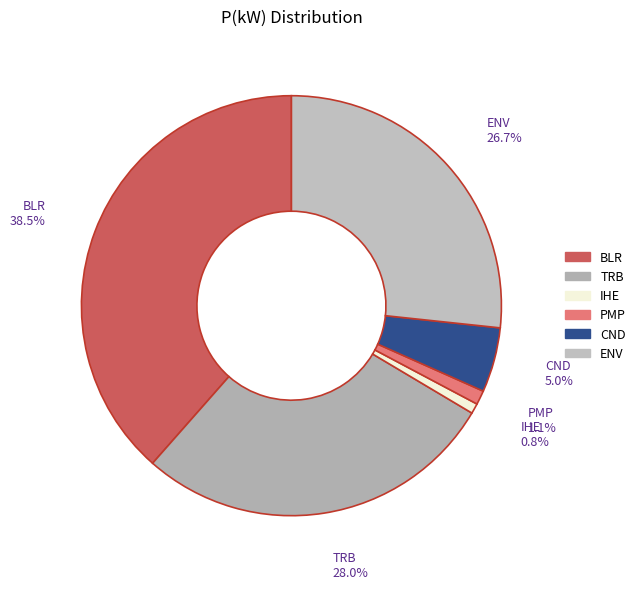

To the nearest percent, what percentage of the pie is TRB?

28%